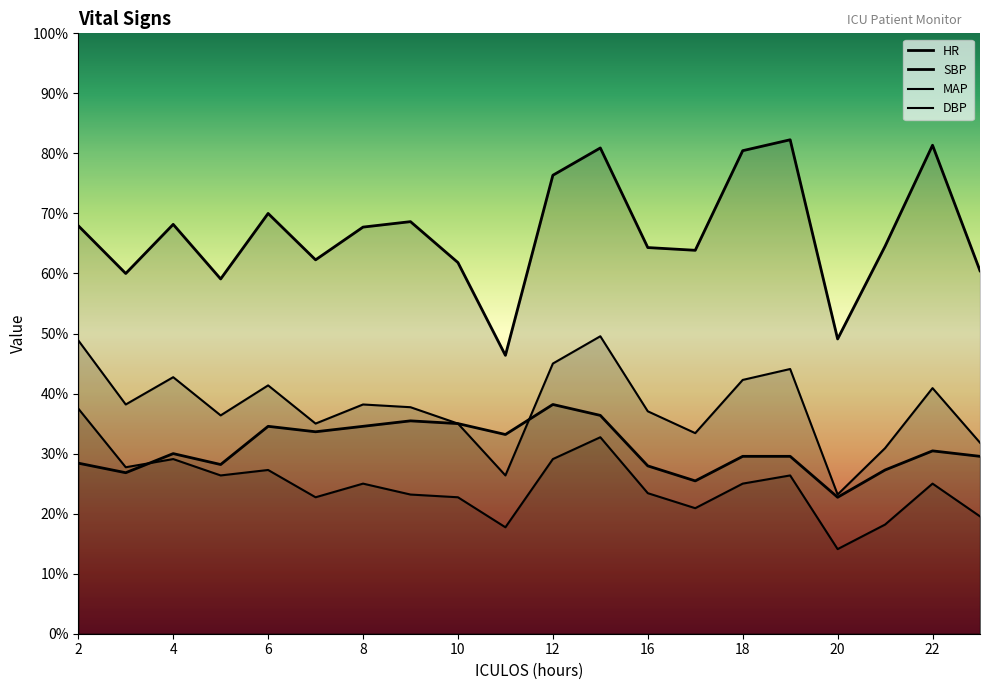

Which series has the widest spread of values?

SBP